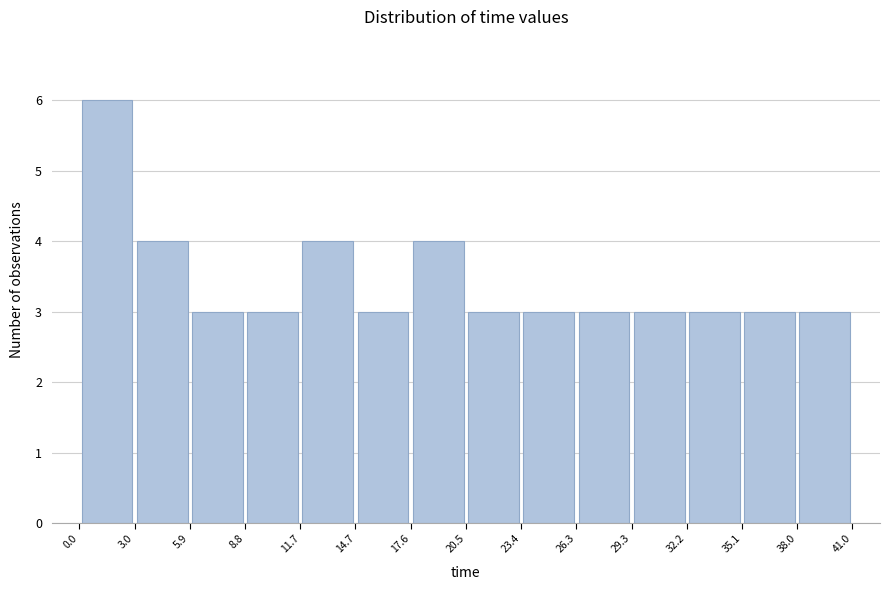

Reading left to right, list every bar in this chart as the range it spans on the x-axis followed by its height. The values are not printed on the chart, so give them approximately, as read against the axis.

0.0 to 3.0: 6
3.0 to 5.9: 4
5.9 to 8.8: 3
8.8 to 11.7: 3
11.7 to 14.7: 4
14.7 to 17.6: 3
17.6 to 20.5: 4
20.5 to 23.4: 3
23.4 to 26.3: 3
26.3 to 29.3: 3
29.3 to 32.2: 3
32.2 to 35.1: 3
35.1 to 38.0: 3
38.0 to 41.0: 3